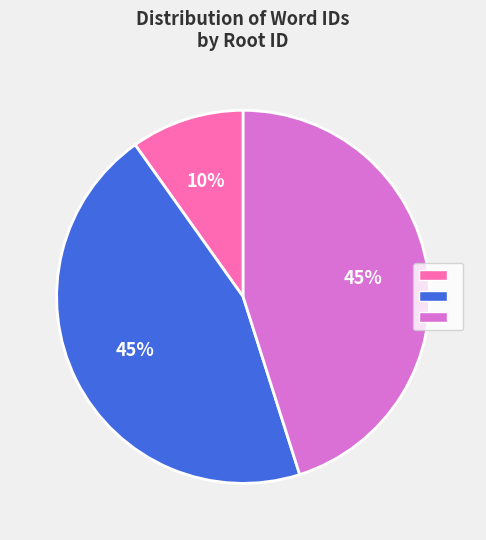

Is there any slice that represents more than half of the pie?

No